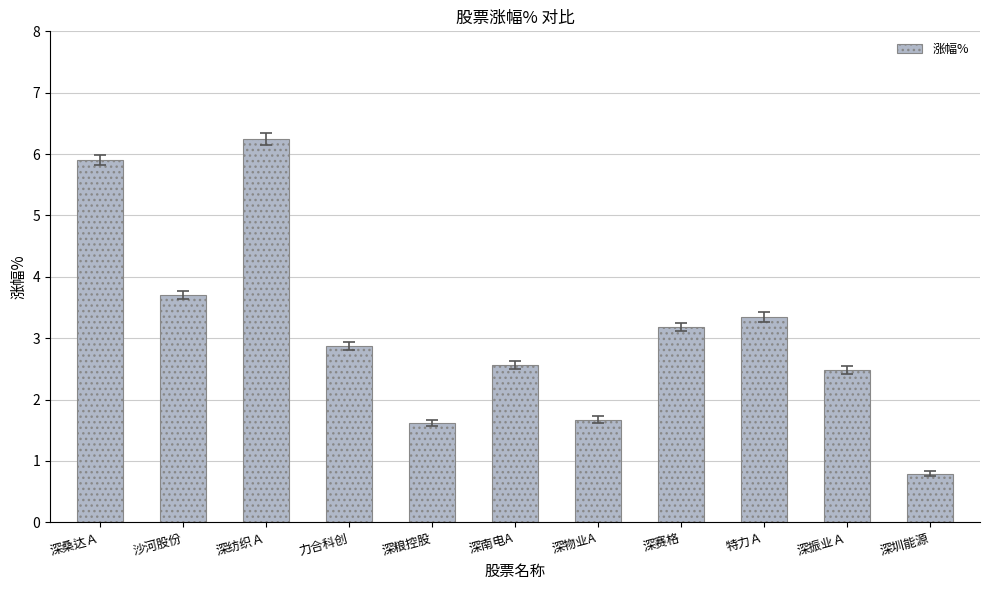

What is the sum of all values?

34.4